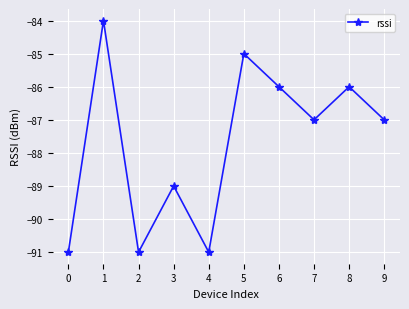

What is the value of the 2nd point from the left?

-84